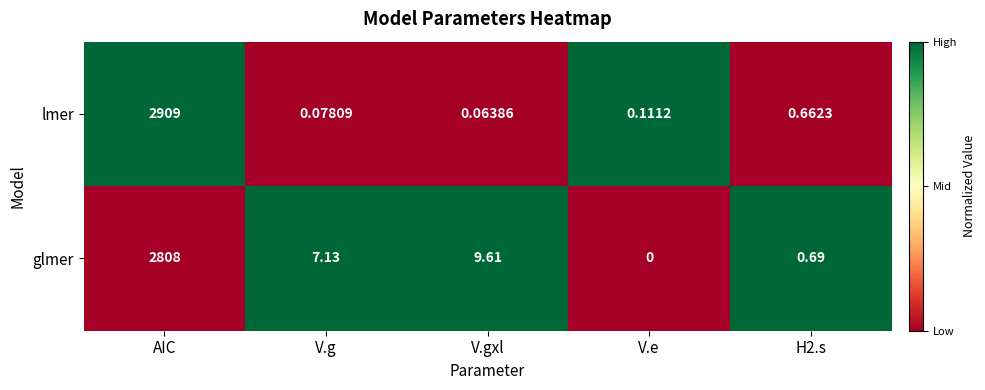

List the series in order of their peak value, lowest first.

glmer, lmer